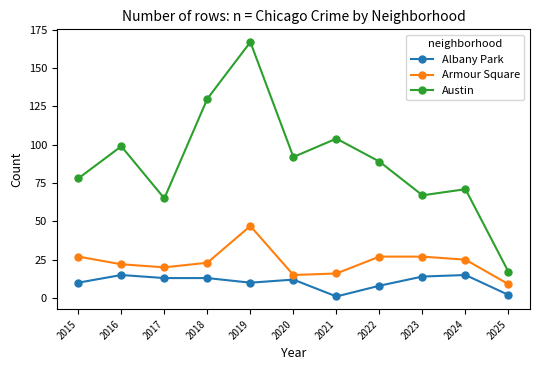

List the series in order of their peak value, highest first.

Austin, Armour Square, Albany Park